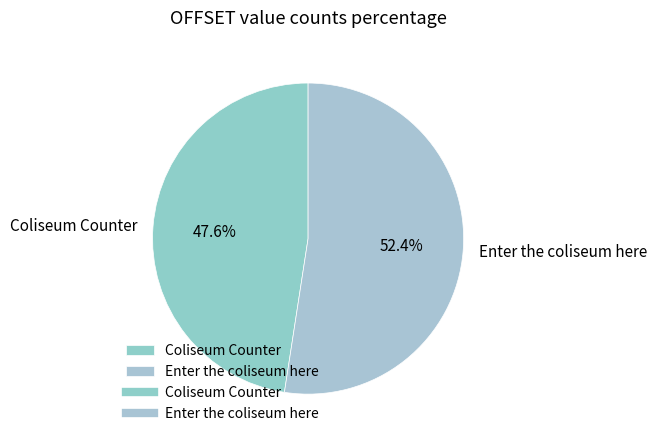

True or false: Enter the coliseum here accounts for 52% of the total.

True